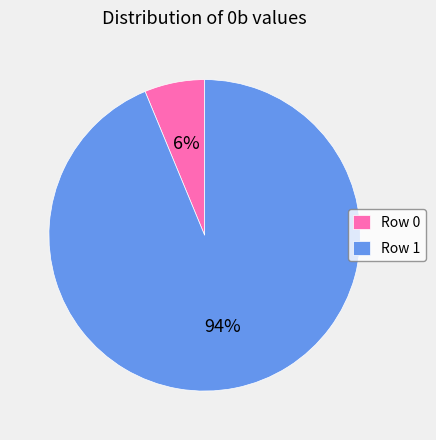

How many segments does this pie chart have?

2